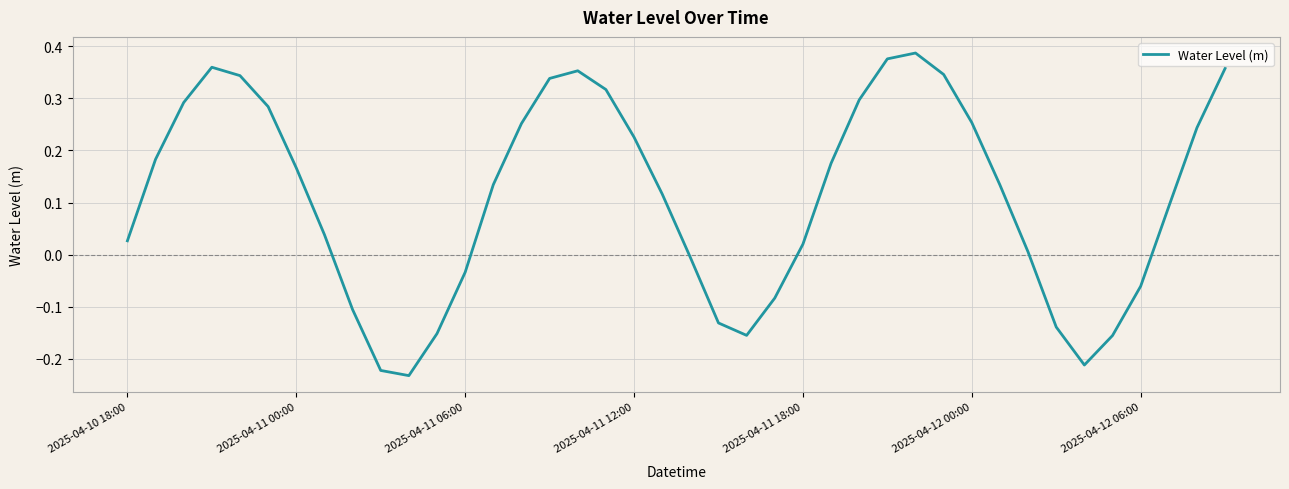

Does the chart display data point markers on the line(s)?

No